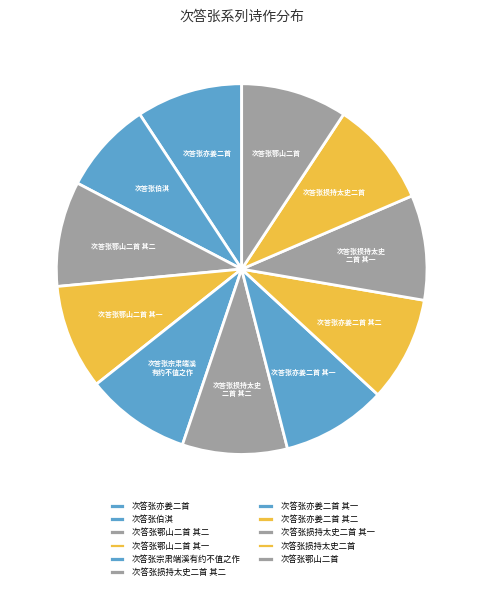

The 次答张亦姜二首 其二 slice represents 9% of the pie. True or false?

True